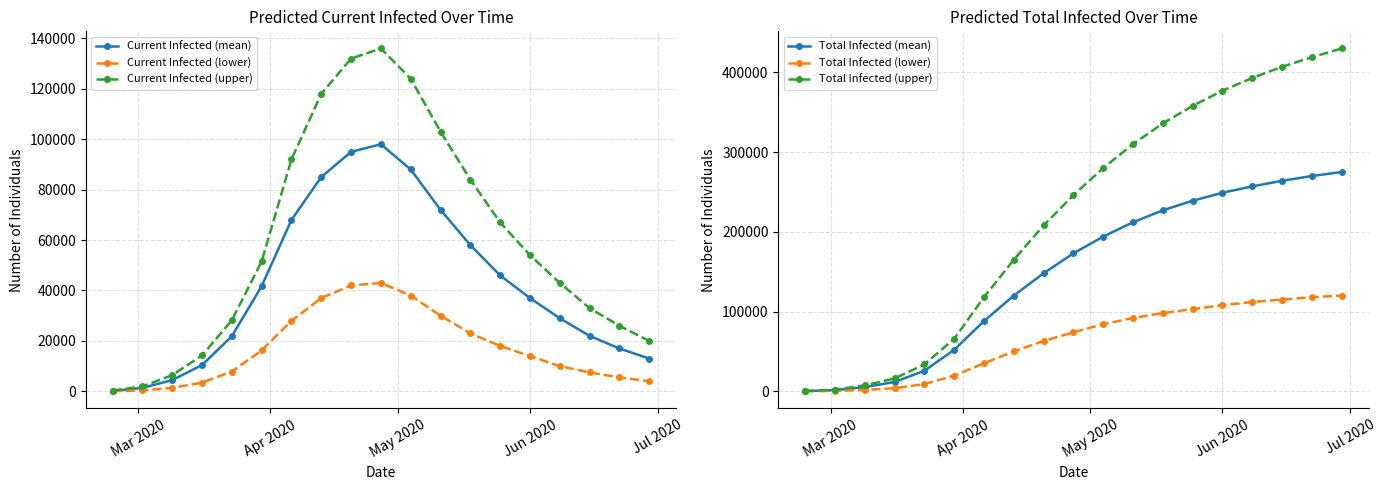

How many values in the Total Infected (lower) series are below 74000?

9